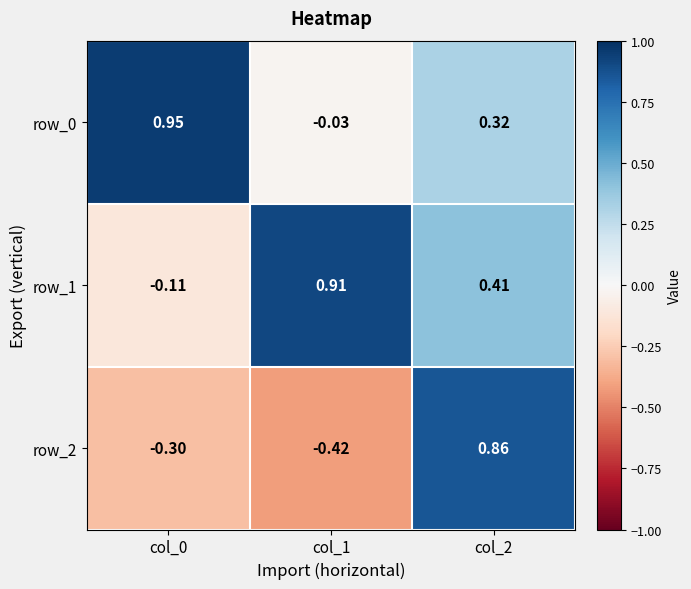

Which series changed the most between col_1 and col_2?

row_2